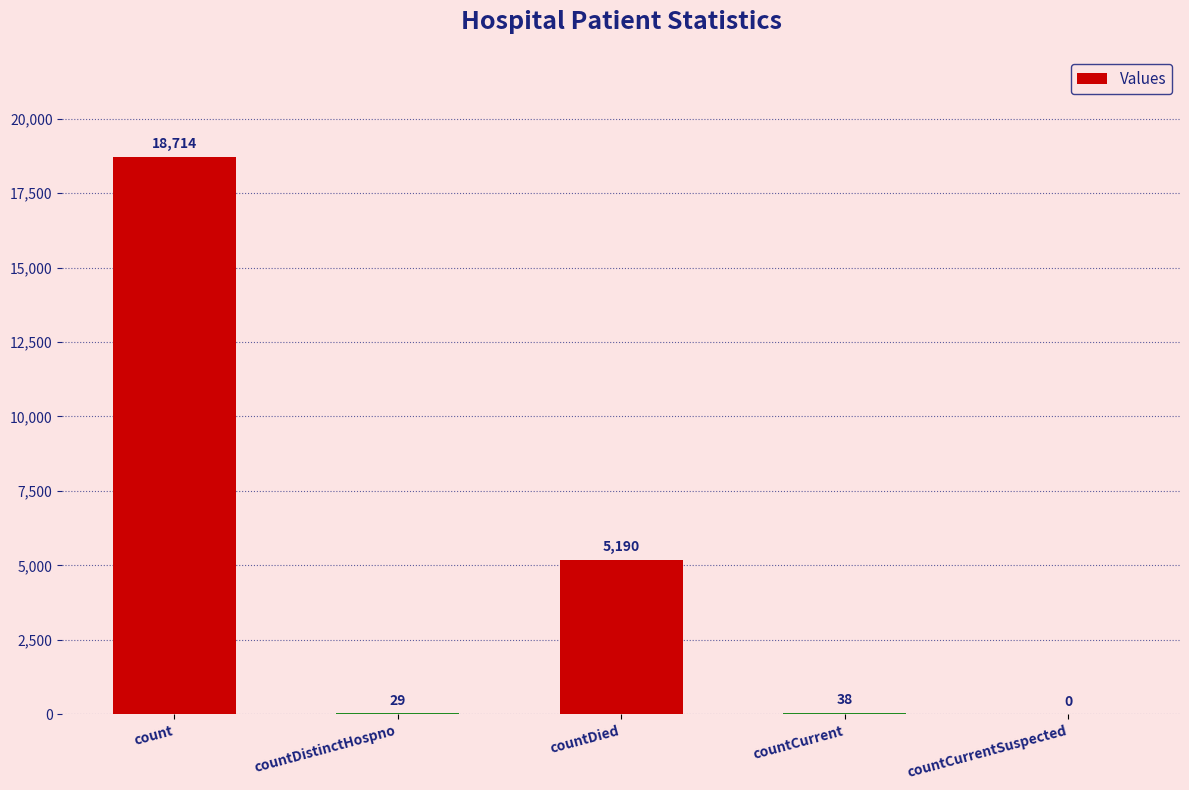

Is it true that the value at count is 18714?

True